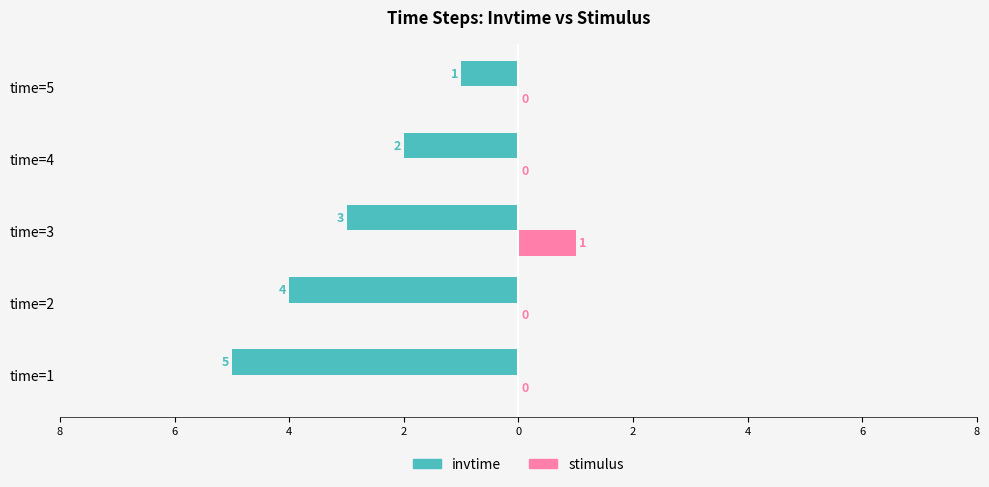

What are all the series names shown in the legend?

invtime, stimulus